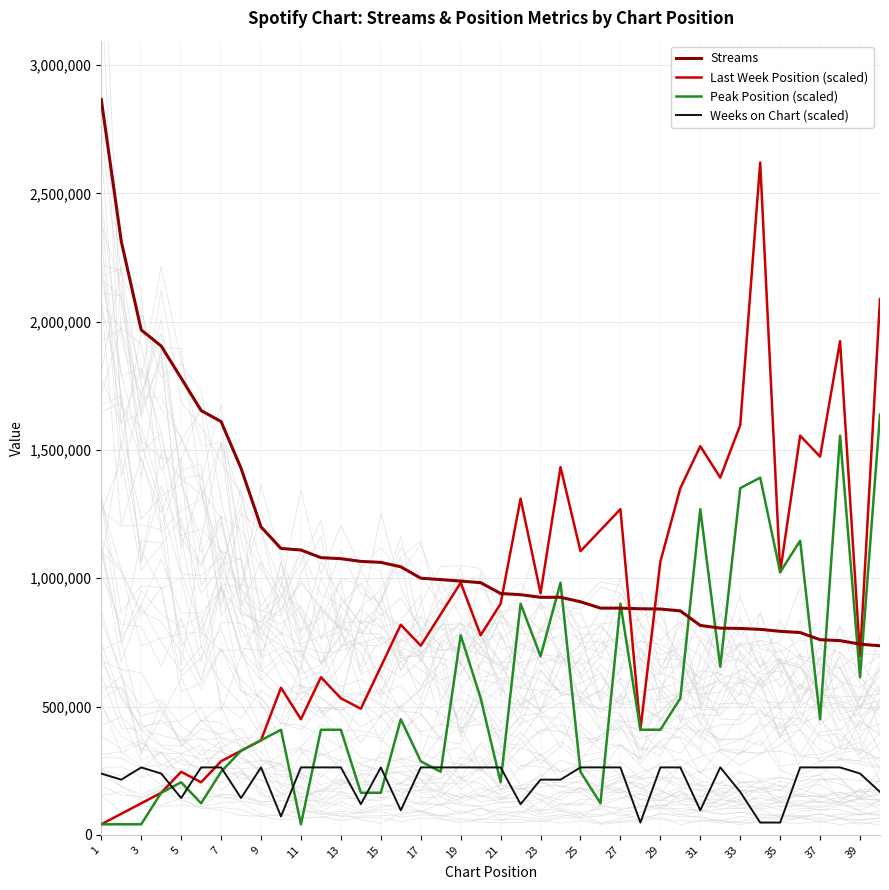

What is the difference between the maximum and second lowest values in the Peak Position (scaled) series?

1596780.9